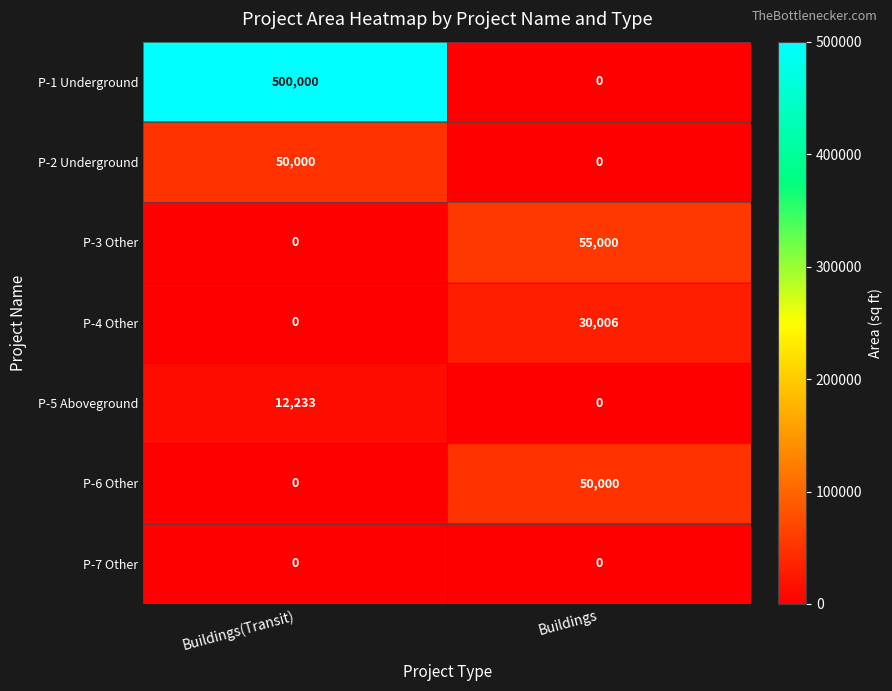

True or false: P-2 Underground has a value of -21277 at Buildings.

False